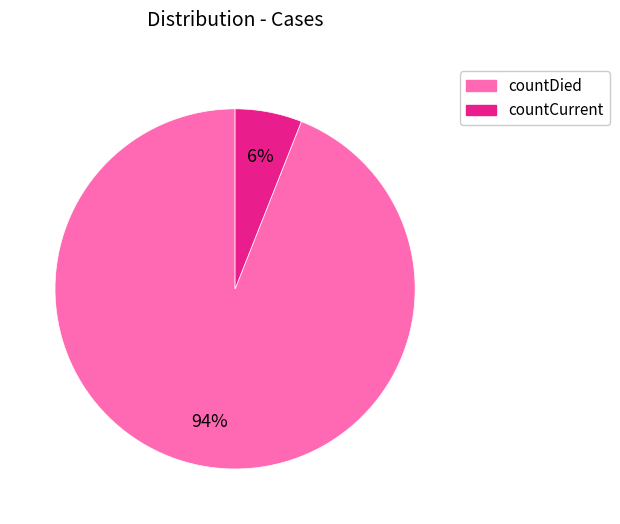

Is the sum of countCurrent and countDied greater than half?

Yes